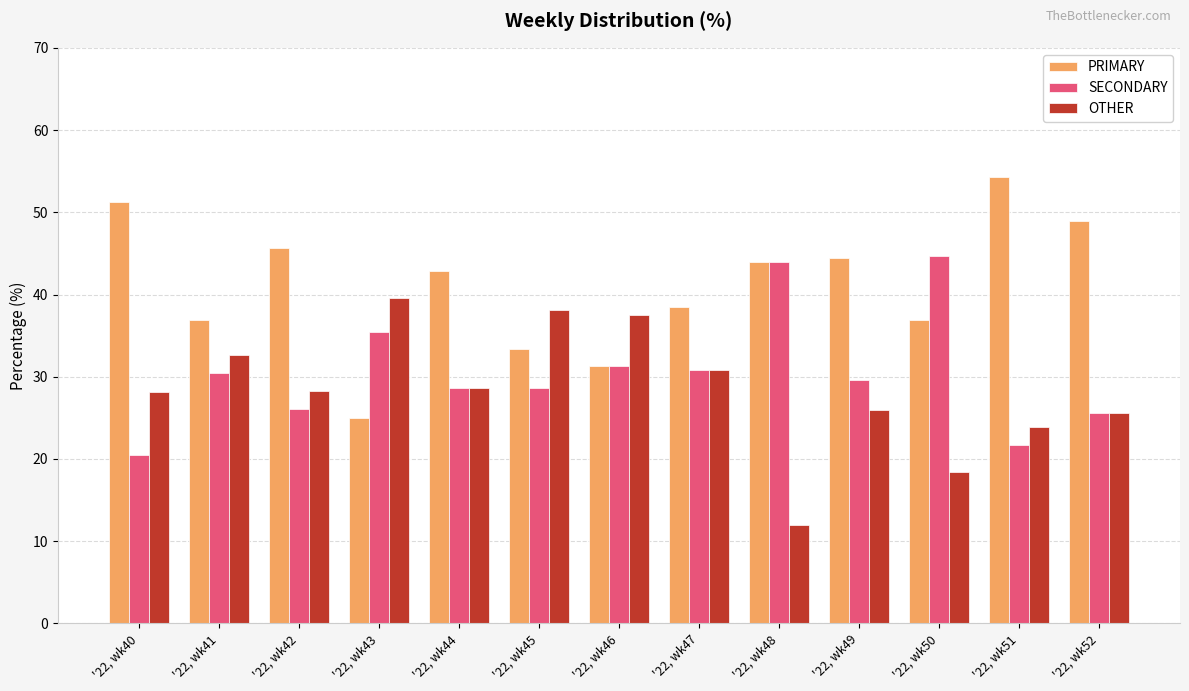

What is the minimum value shown in the chart?

12.0